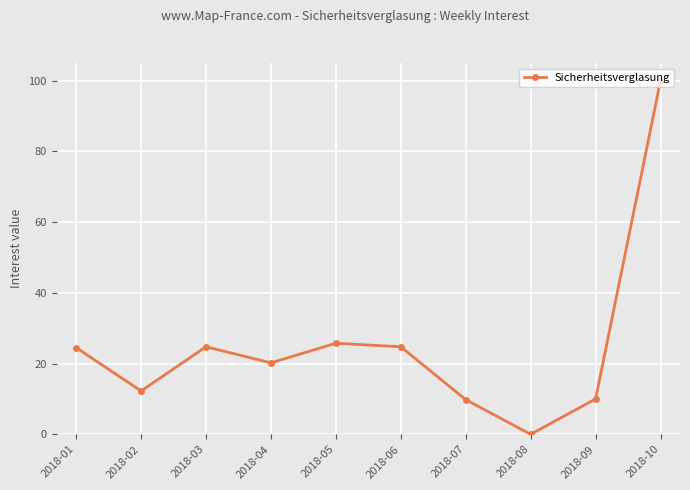

At which category does the data reach its first local valley?

2018-02